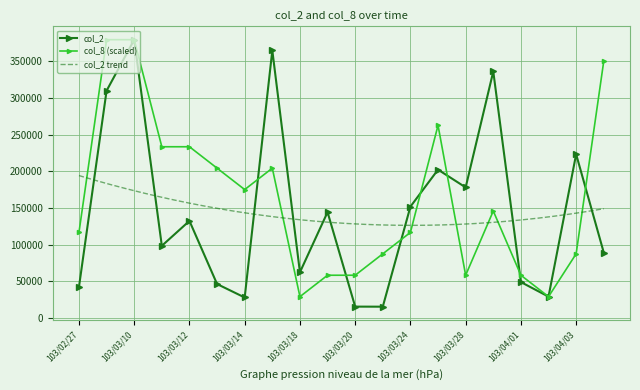

How many times do col_2 and col_8 cross each other?

8